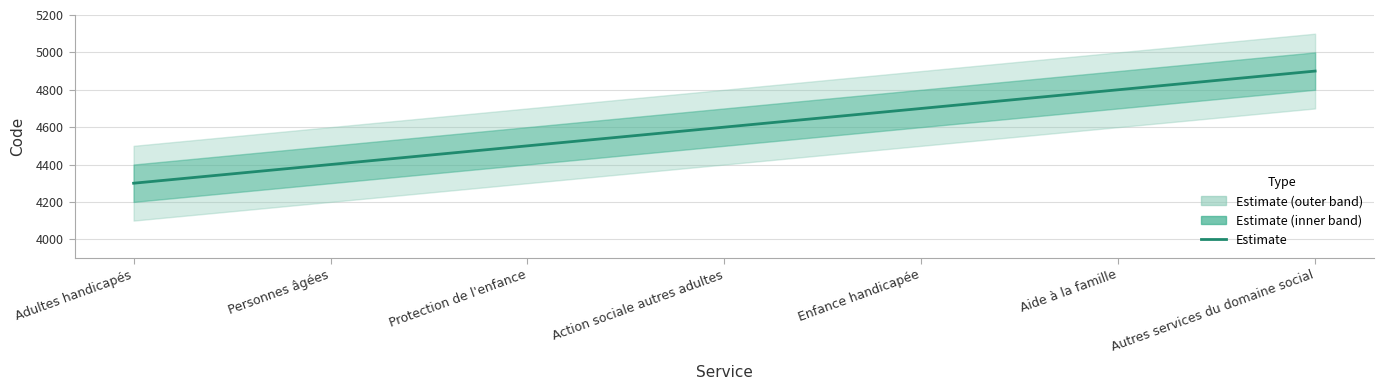

What is the label of the 3rd point from the left?

Protection de l'enfance